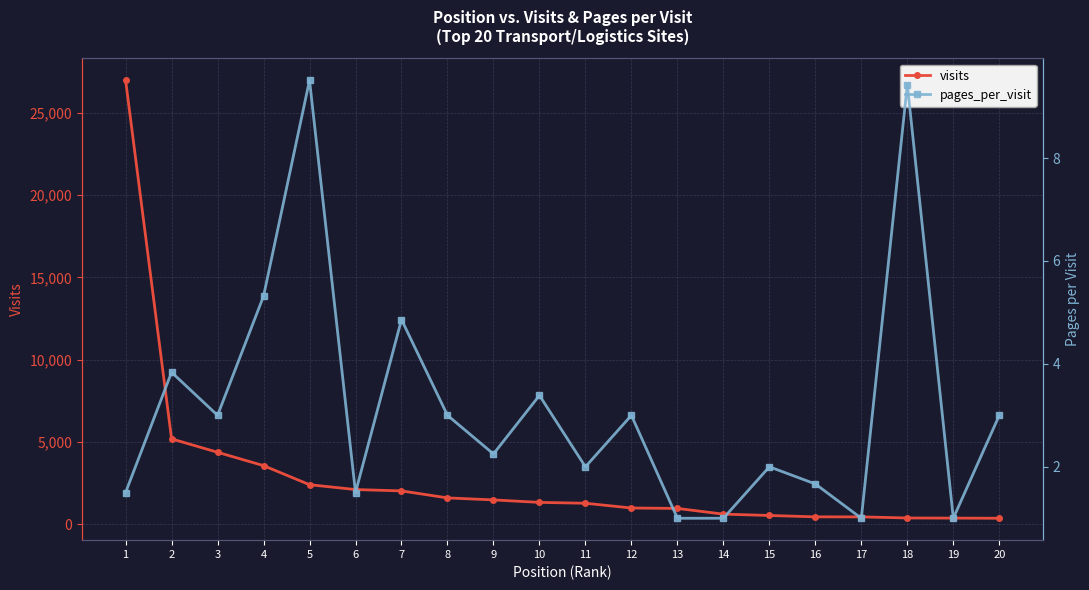

Reading right to left, extract all data points from this chart.

visits: 20=371.0	19=380.0	18=388.0	17=455.0	16=456.0	15=540.0	14=621.0	13=969.0	12=994.0	11=1283.0	10=1335.0	9=1486.0	8=1608.0	7=2033.0	6=2115.0	5=2409.0	4=3568.0	3=4380.0	2=5194.0	1=26982.0
pages_per_visit: 20=3.0	19=1.0	18=9.4	17=1.0	16=1.7	15=2.0	14=1.0	13=1.0	12=3.0	11=2.0	10=3.4	9=2.2	8=3.0	7=4.9	6=1.5	5=9.5	4=5.3	3=3.0	2=3.8	1=1.5